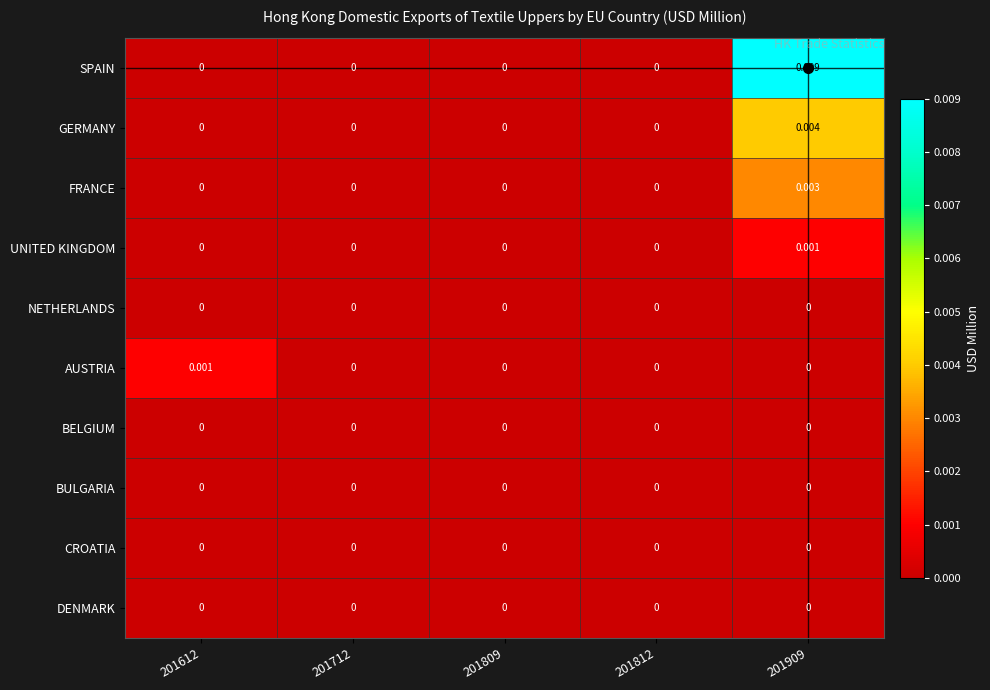

Which series changed the most between 201812 and 201909?

SPAIN